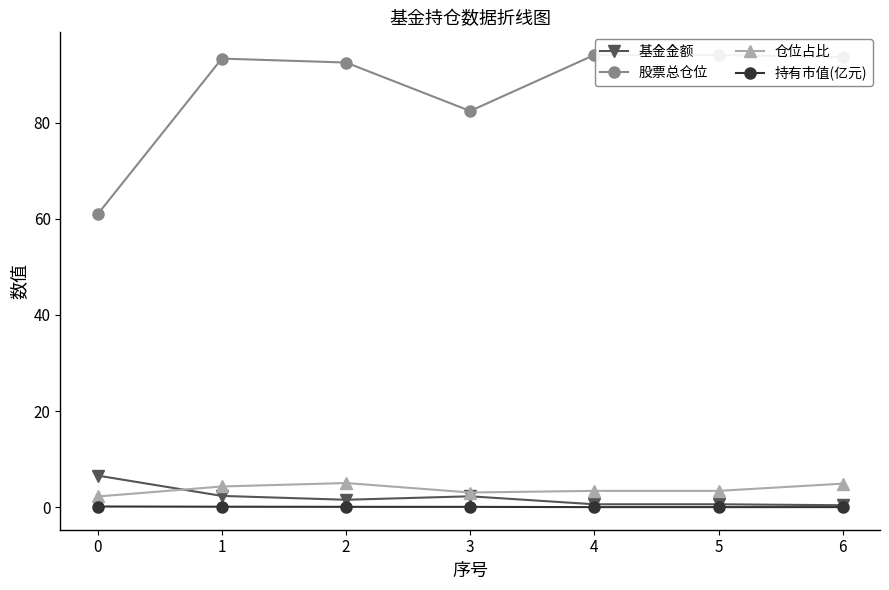

True or false: 股票总仓位 and 仓位占比 intersect in this chart.

False